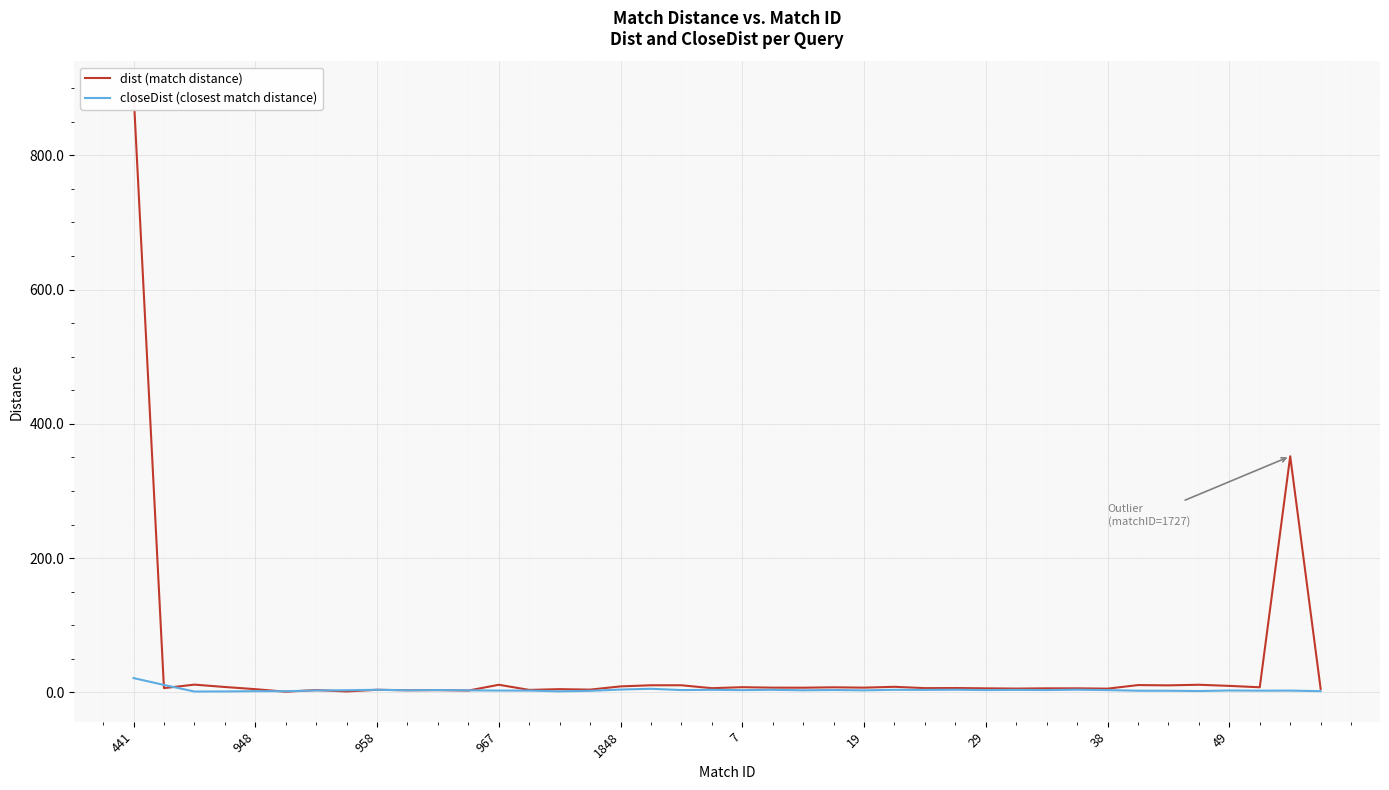

Is it true that dist (match distance) equals 7.0 at 22?

True